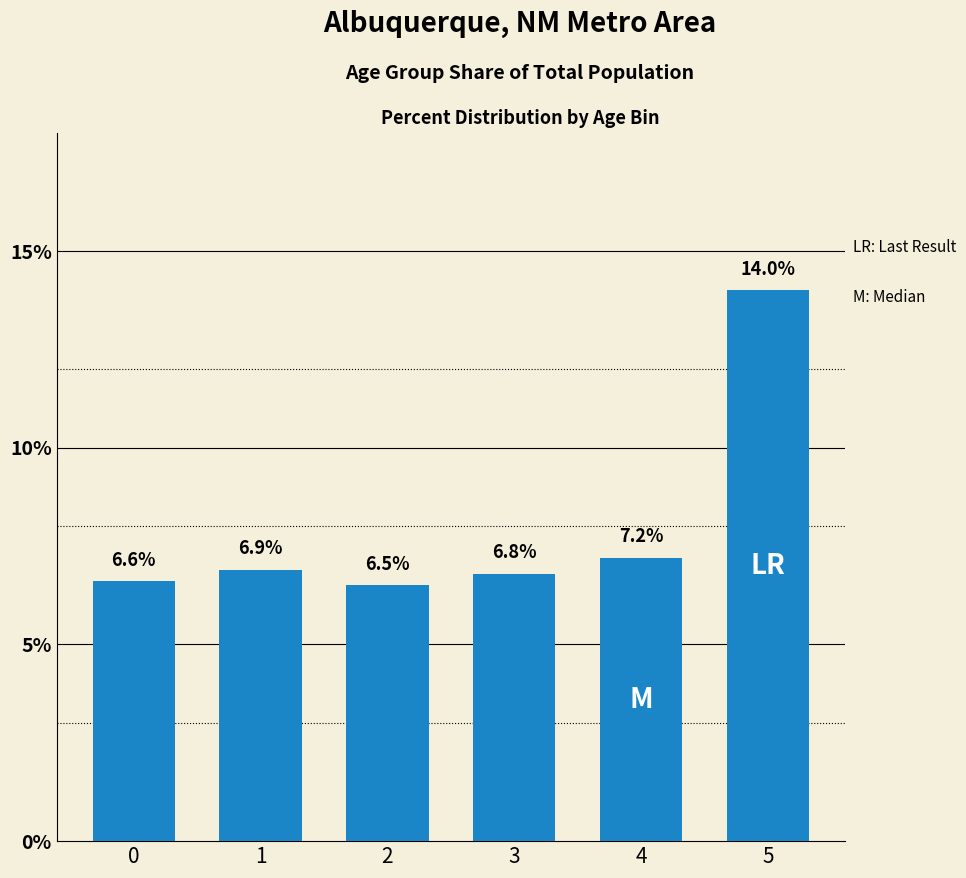

What is the difference between the values at 3 and 5?

7.2